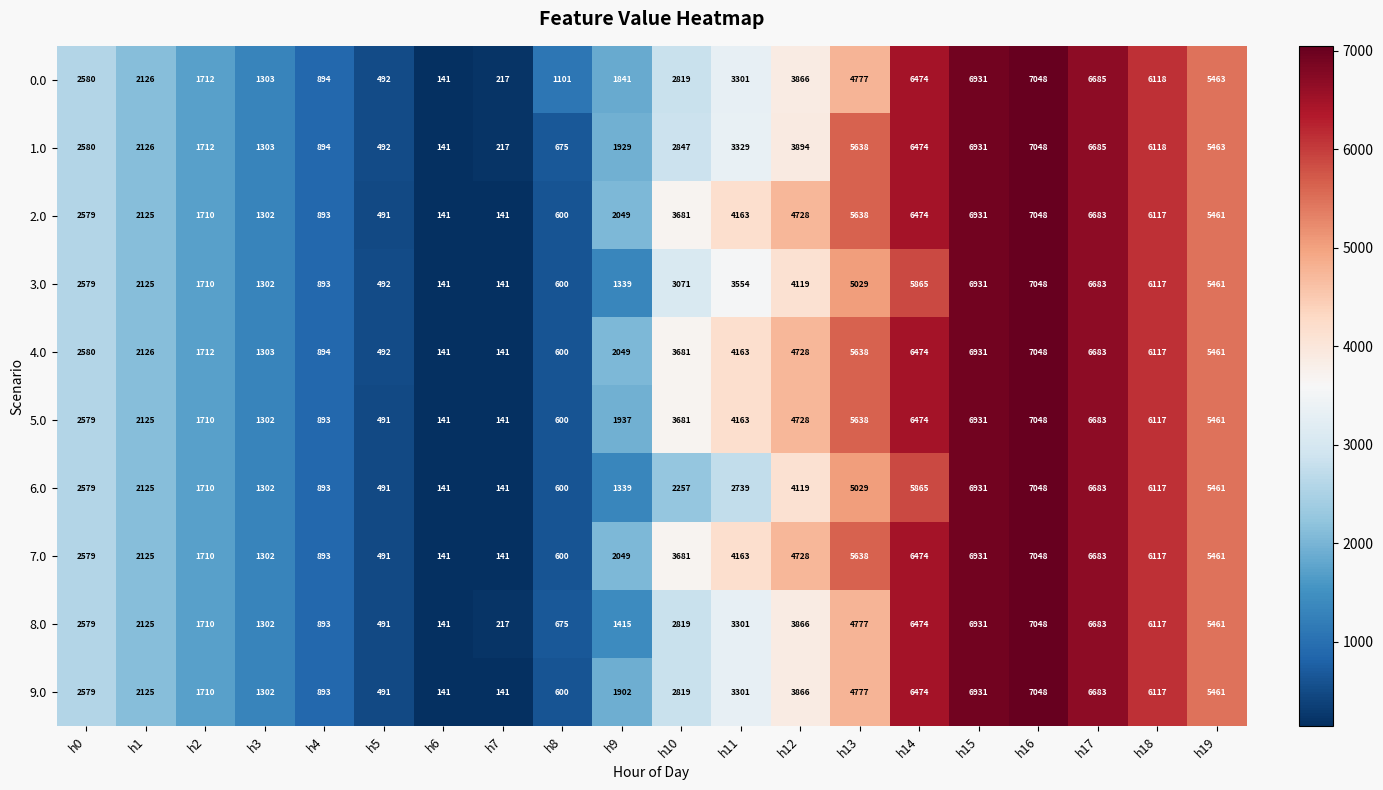

What is the spread (max minus min) of values at h9?

710